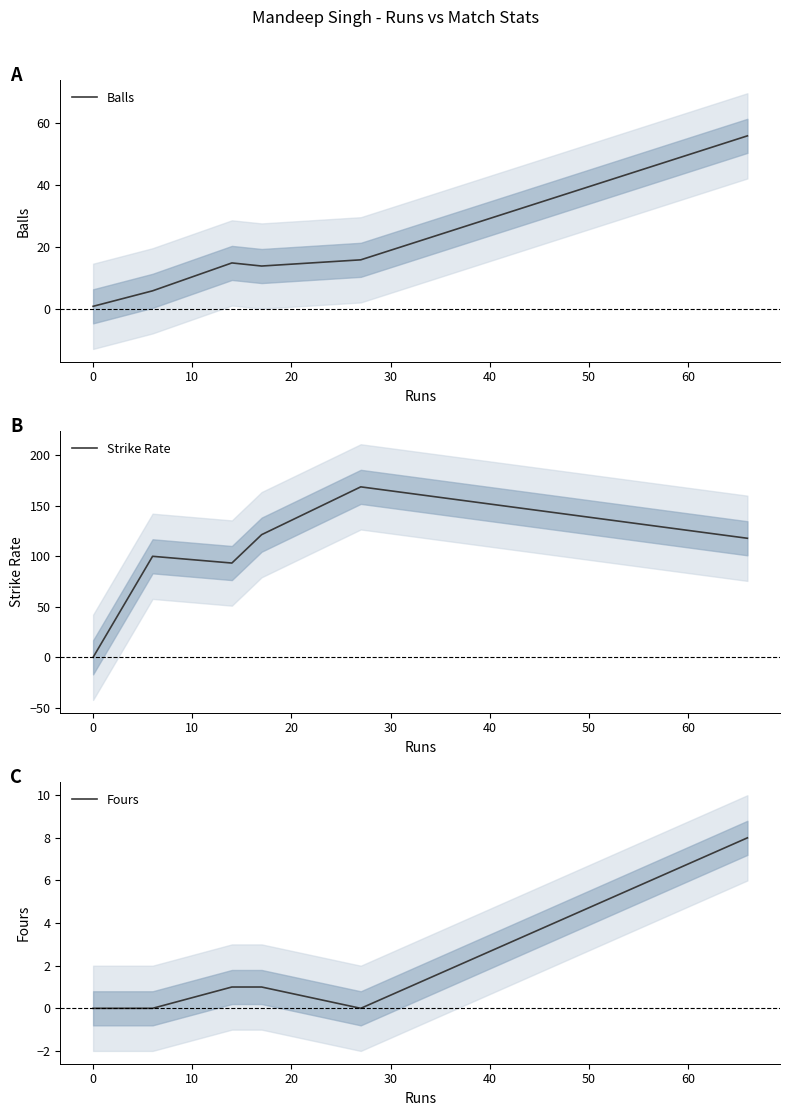

How many lines are shown in the chart?

3